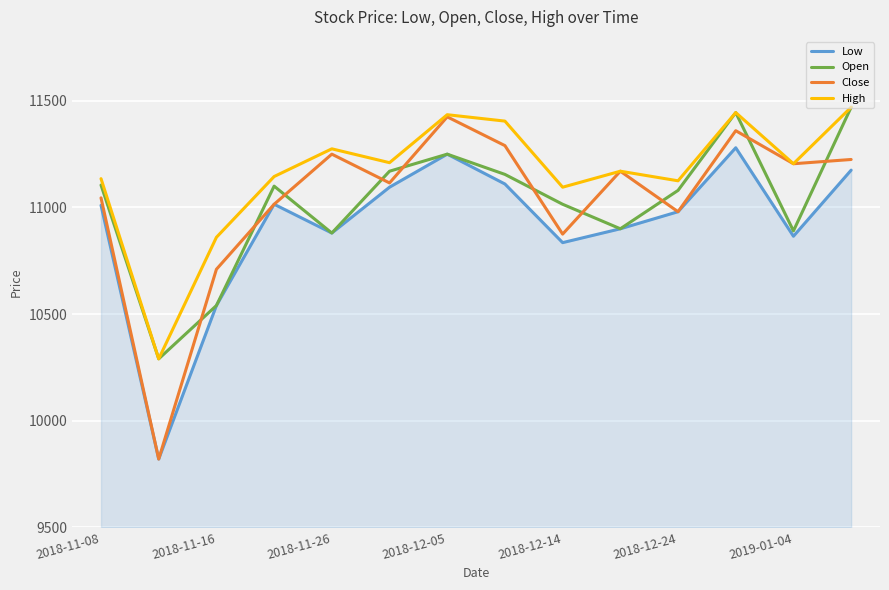

Which series has the largest range (max minus min)?

Close